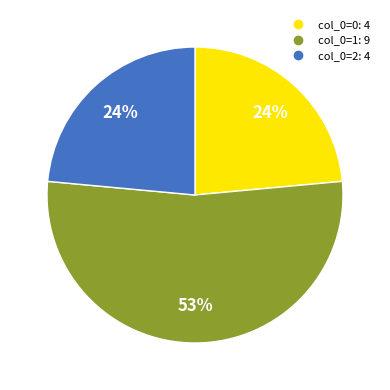

To the nearest percent, what is the difference between the largest and smallest slice percentages?

29%